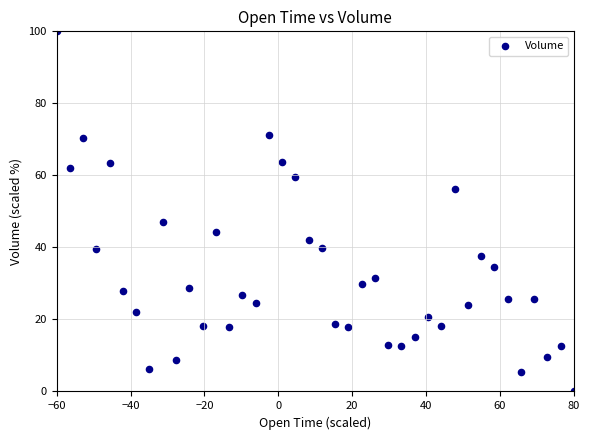

What is the range of X values (max minus min)?

140.0